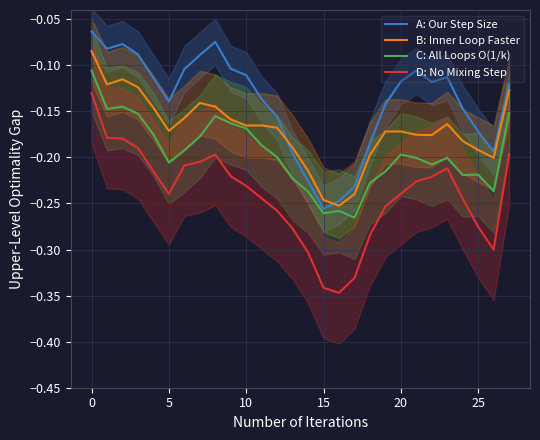

True or false: D: No Mixing Step and C: All Loops O(1/k) cross at least once.

False